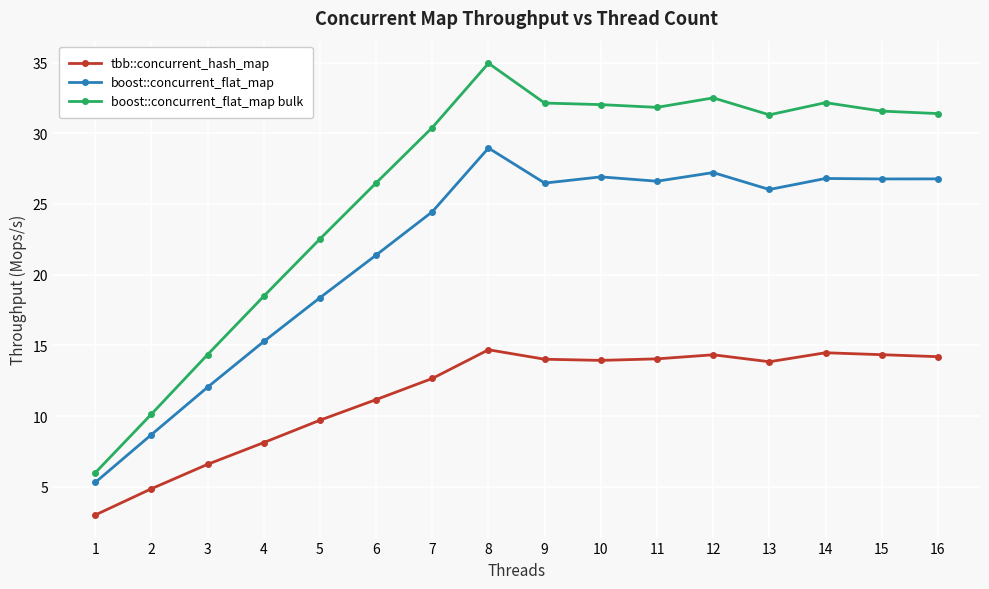

At which category does boost::concurrent_flat_map bulk reach its first local peak?

8